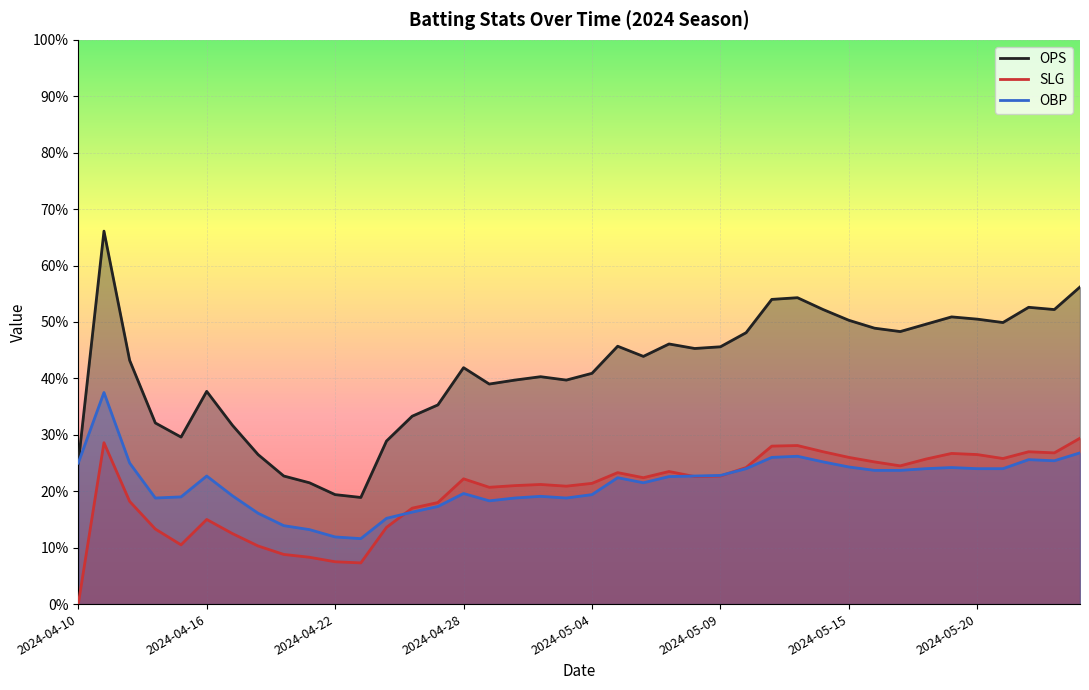

Which has a higher value, 14 or 15?

15